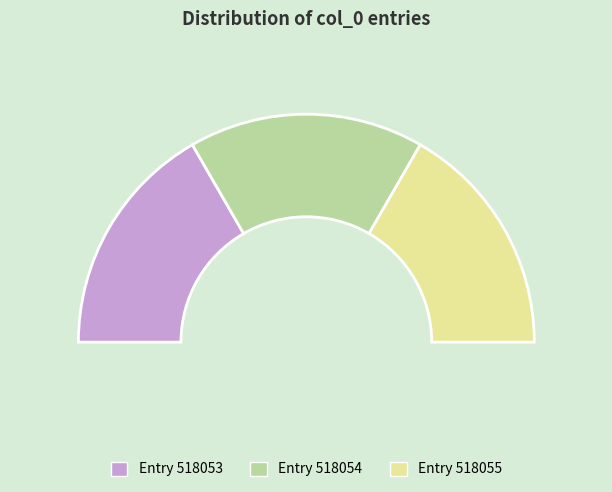

What is the largest slice in the pie chart?

518055